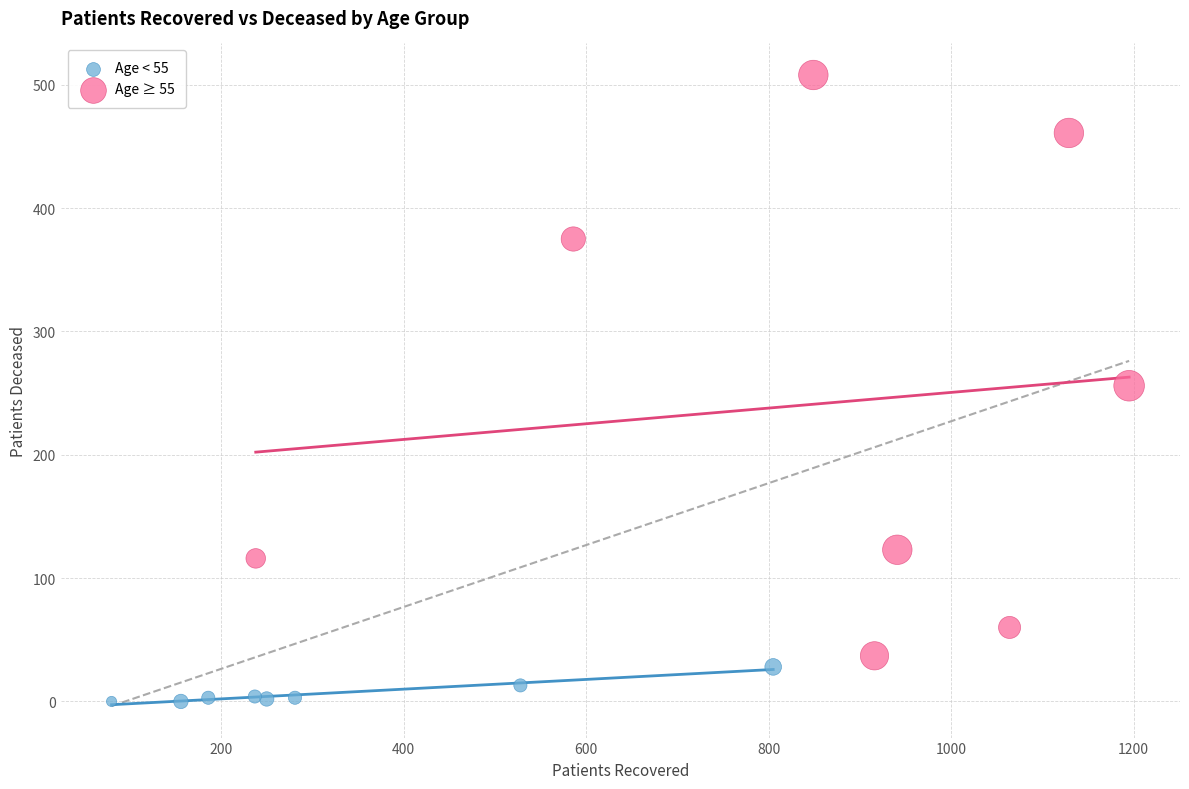

Which series reaches the maximum Y coordinate?

Age ≥ 55